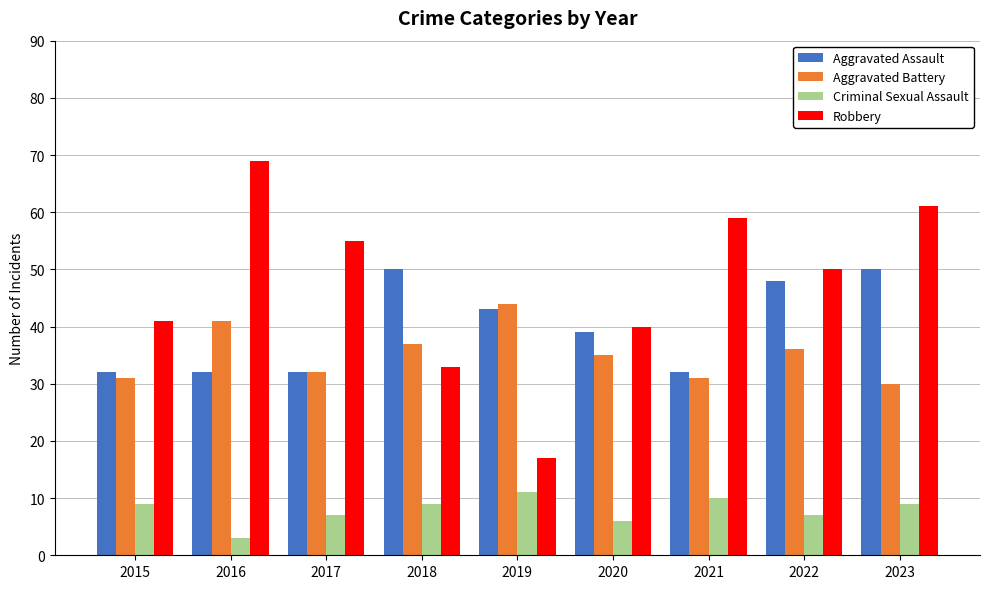

Rank the series by their maximum value, from highest to lowest.

Robbery, Aggravated Assault, Aggravated Battery, Criminal Sexual Assault